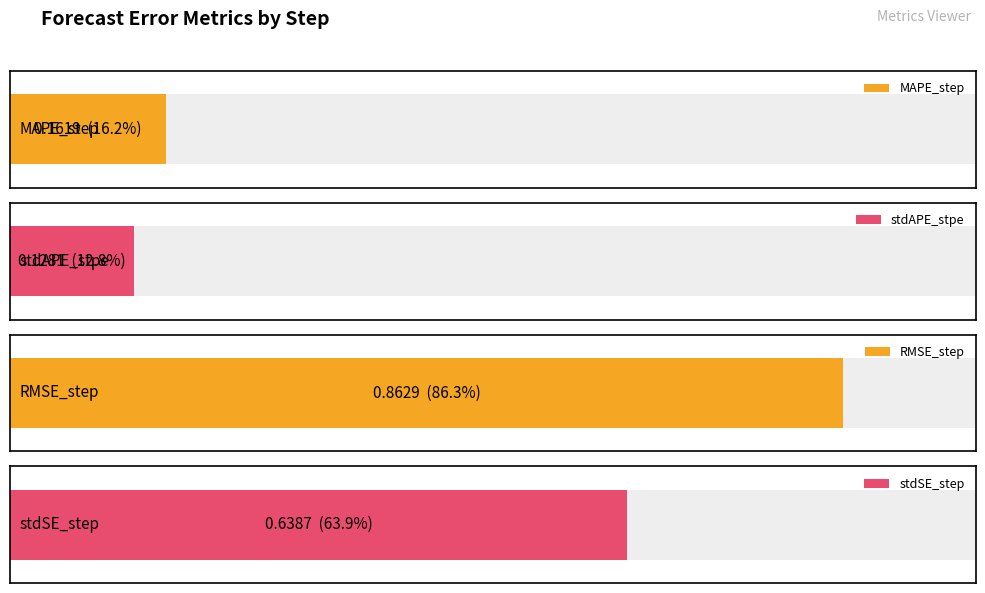

Between step2 and step3, which is larger?

step3